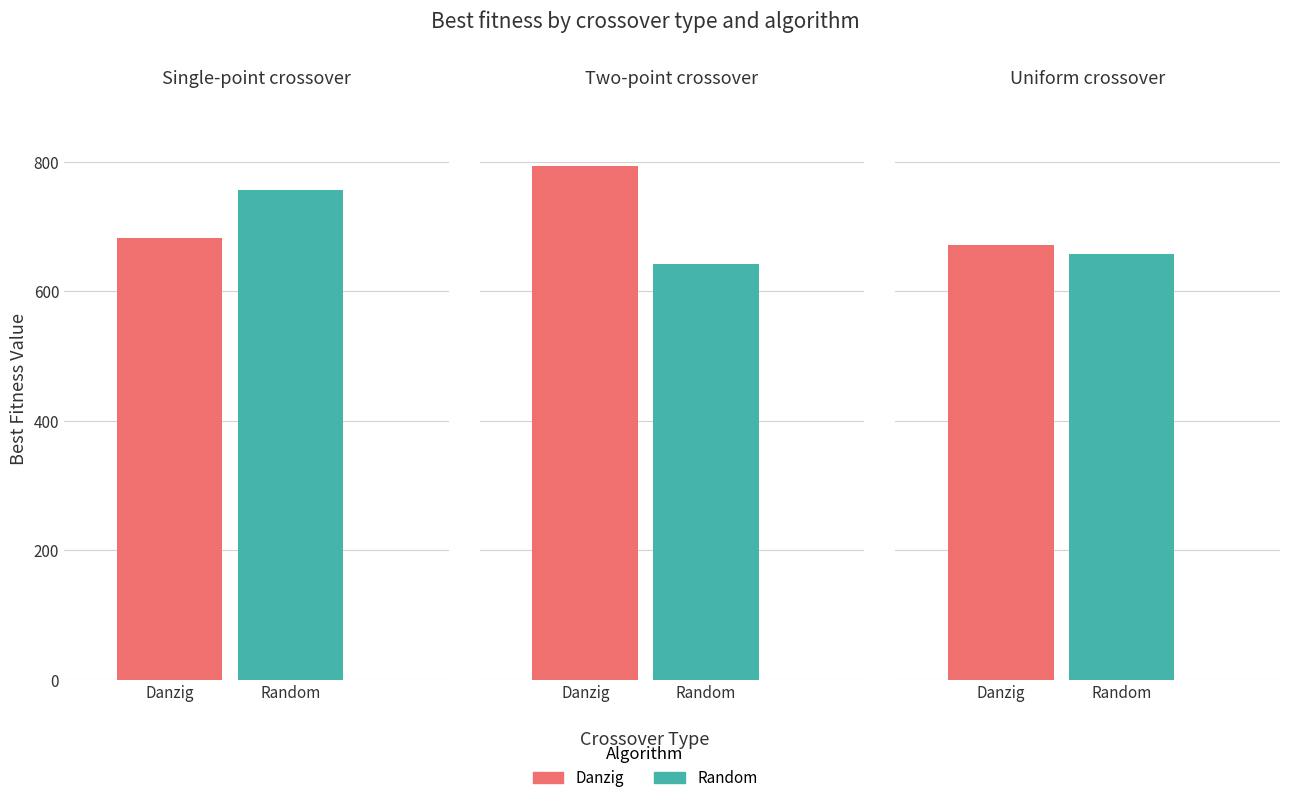

Which series has the largest range (max minus min)?

Danzig